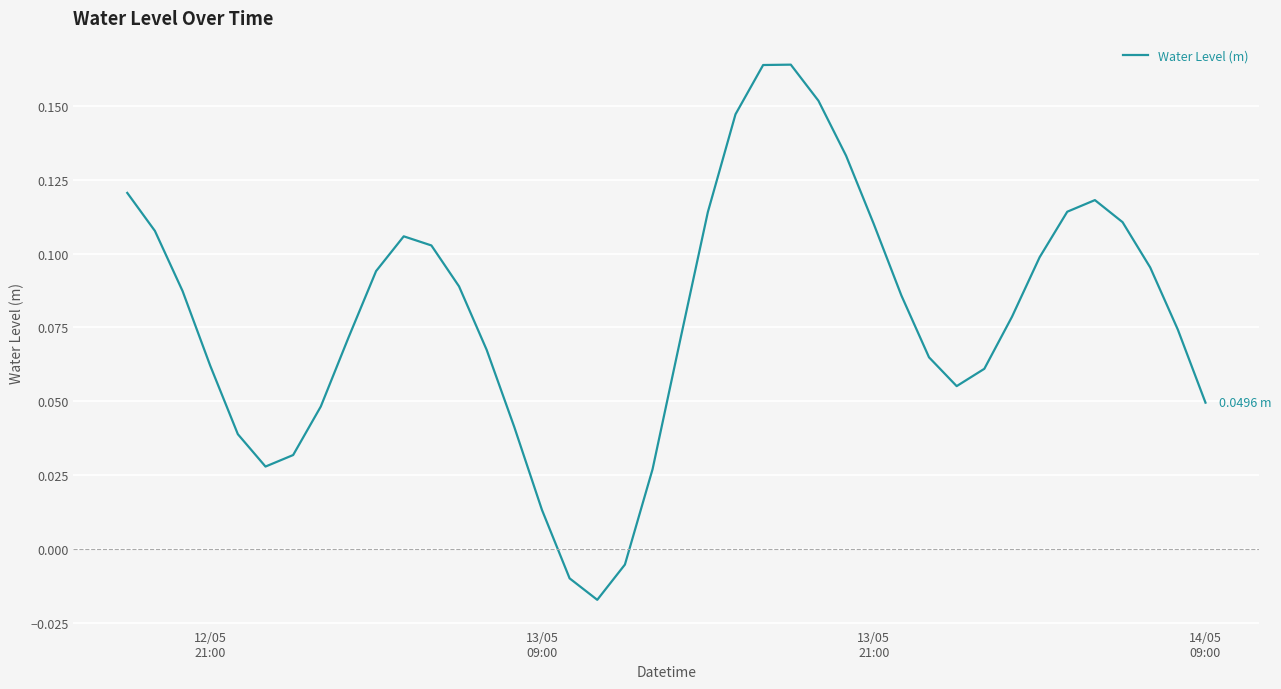

What is the value of the 30th point from the left?

0.1